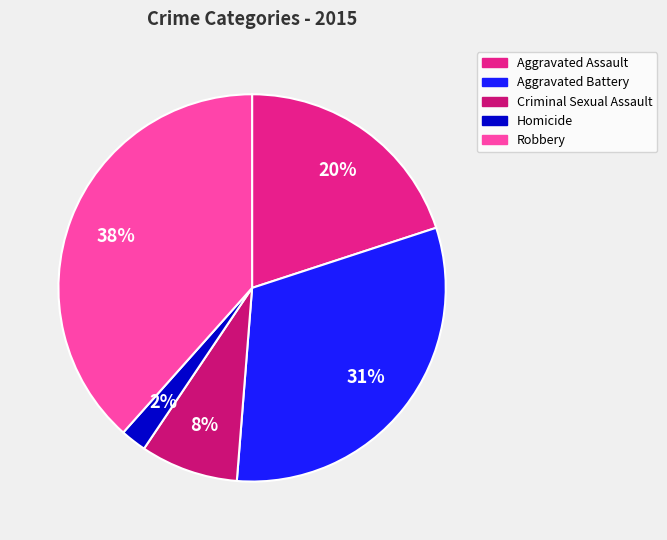

To the nearest percent, what percentage of the pie is Aggravated Battery?

31%